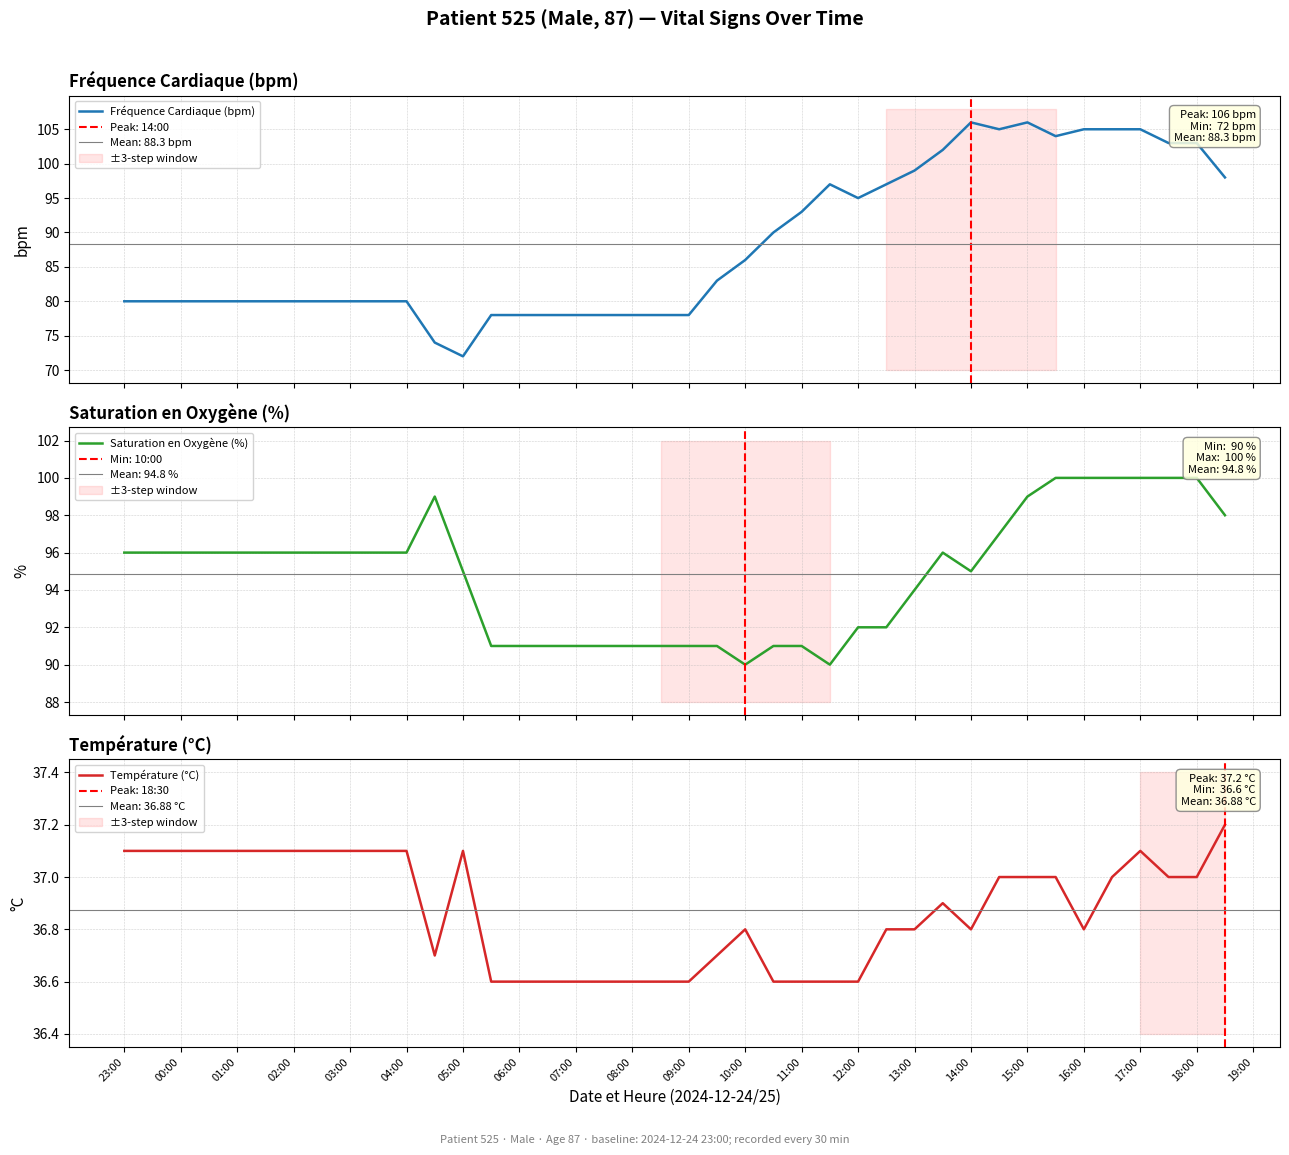

True or false: Fréquence Cardiaque (bpm) and Température (°C) cross at least once.

False